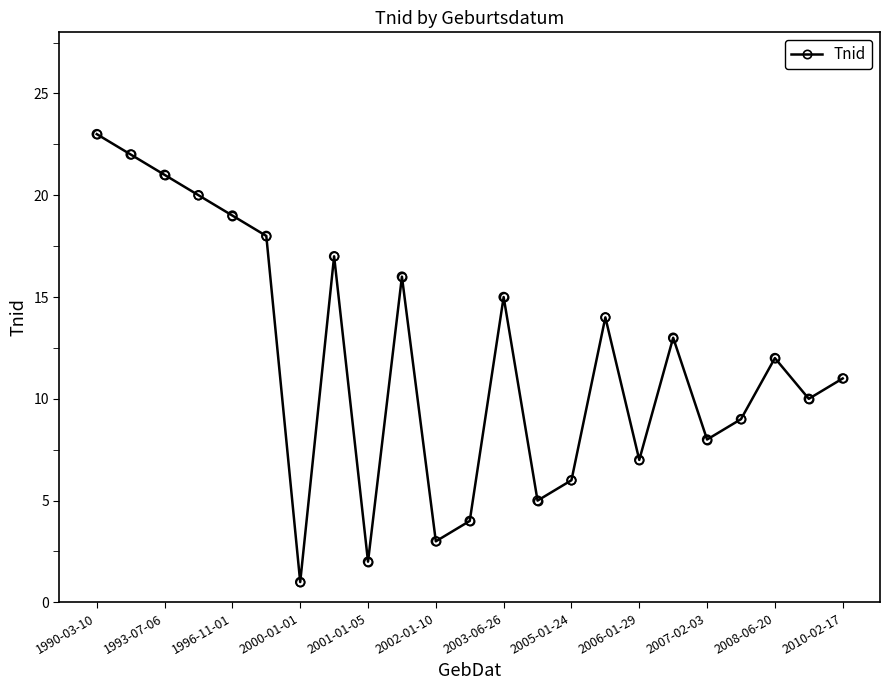

What is the difference between the second highest and minimum values?

21